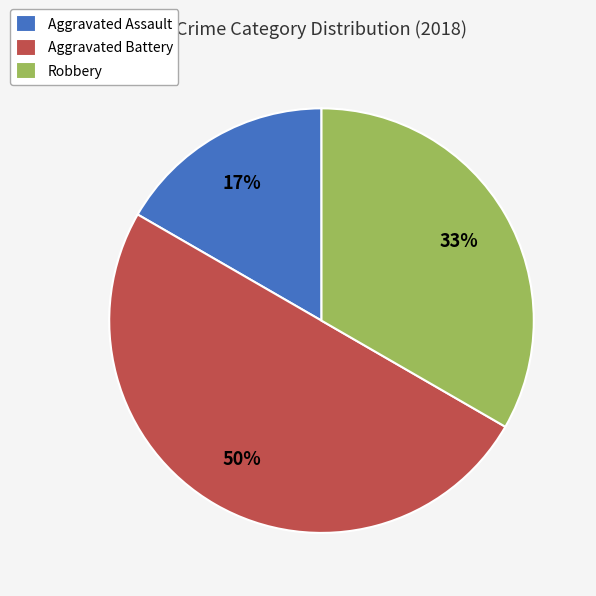

Which category has the smallest portion of the pie?

Aggravated Assault